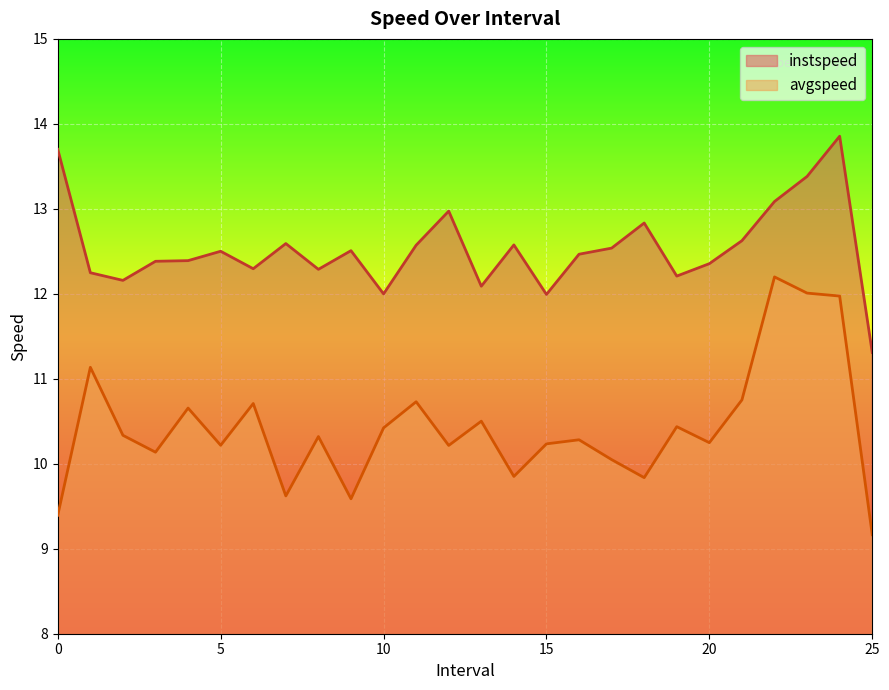

What are all the series names shown in the legend?

instspeed, avgspeed